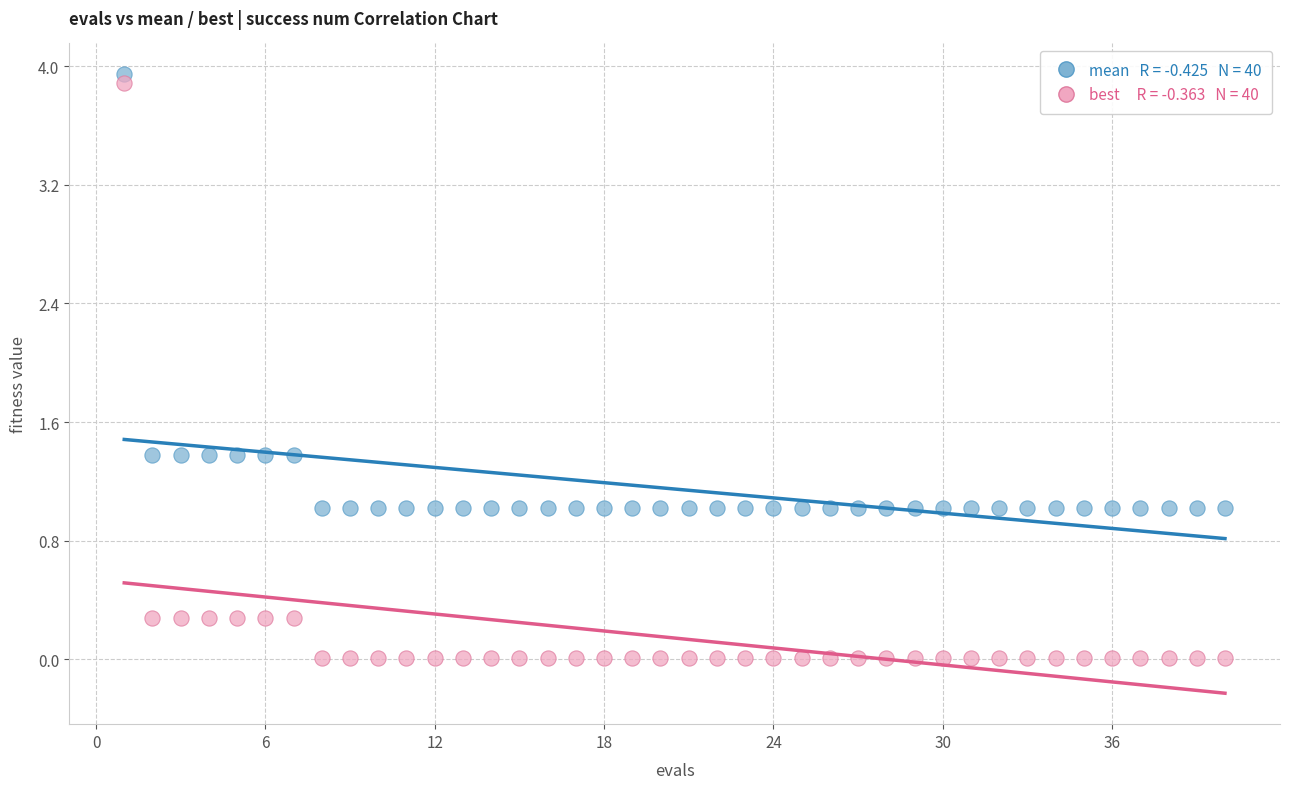

Across all data points, what is the range of Y values (max minus min)?

3.9